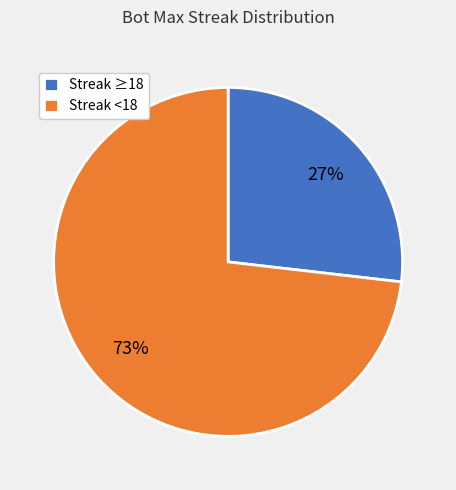

Count the number of slices in the pie.

2